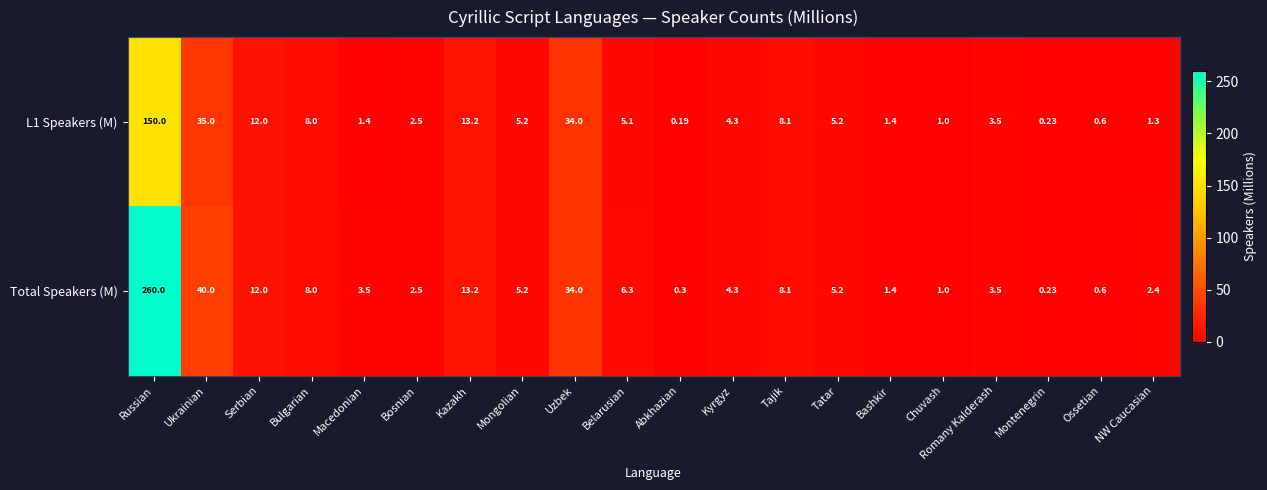

Between Russian and Mongolian, which series saw the biggest shift?

Total Speakers (M)